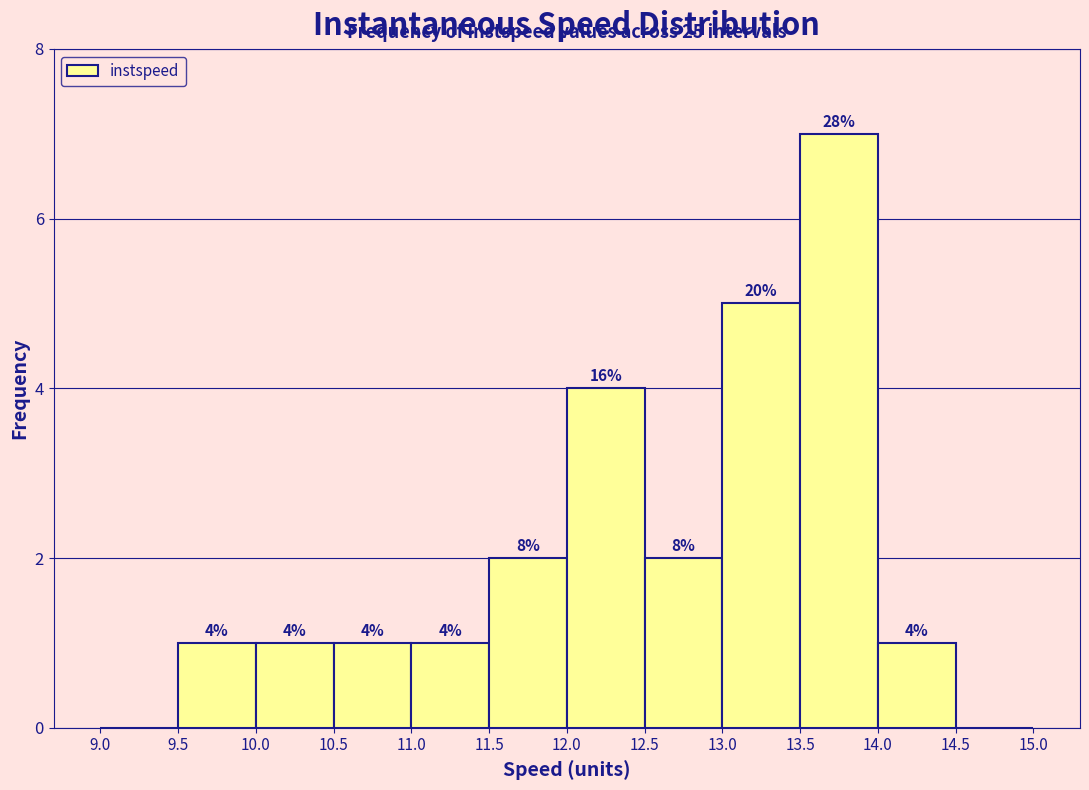

Over which range of the x-axis is the bar tallest?

13.5 to 14.0